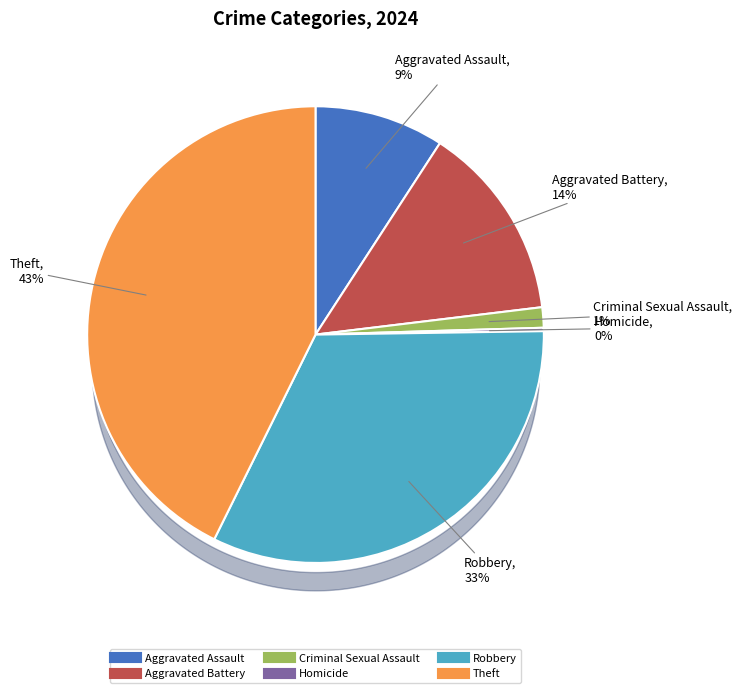

To the nearest percent, what is the difference between the Aggravated Assault and Theft slice percentages?

34%